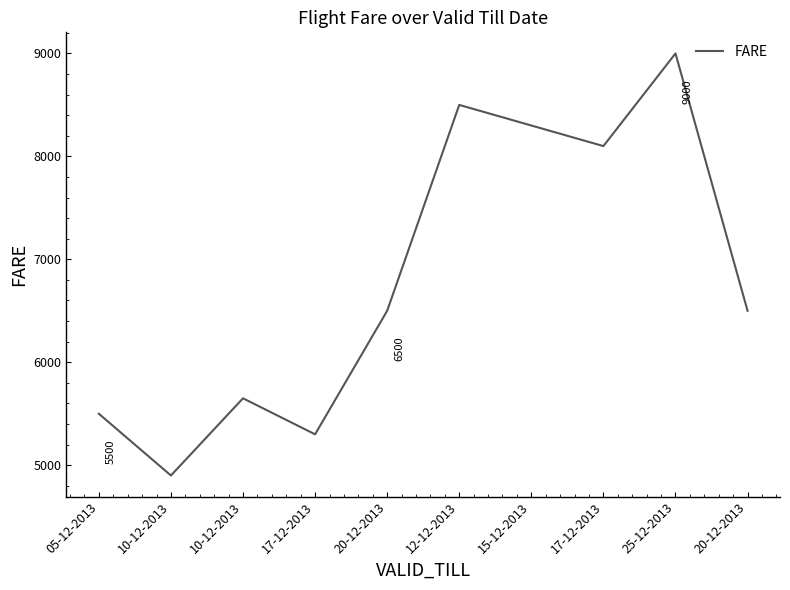

Is this an area chart (filled region under the line)?

No